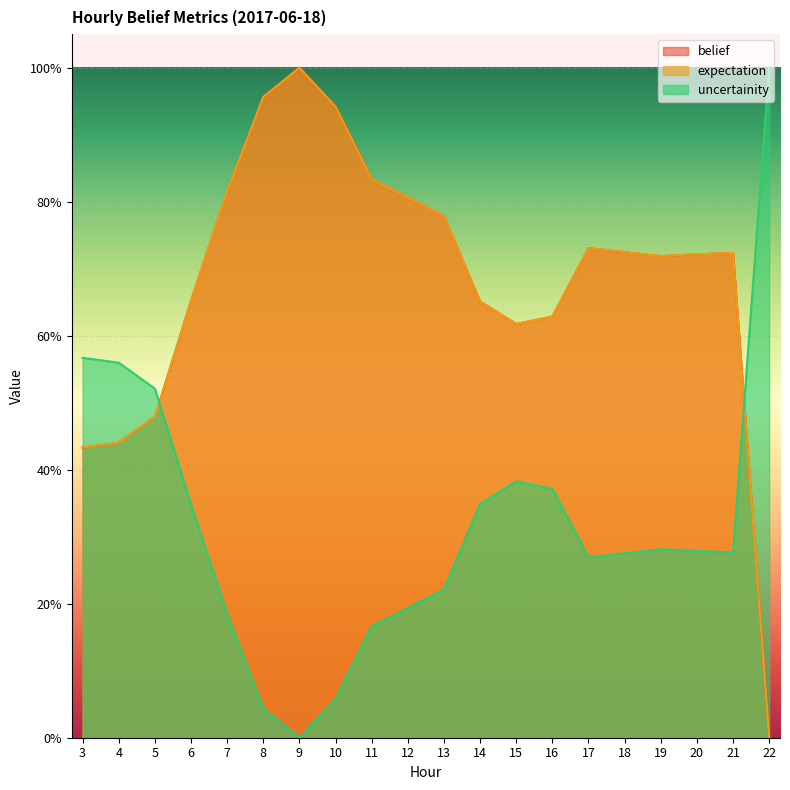

The value of uncertainity at 13 is 0.3. True or false?

False